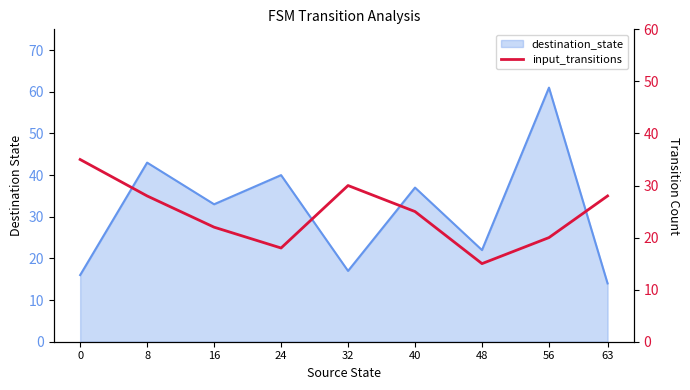

How many data points does each series have?

9